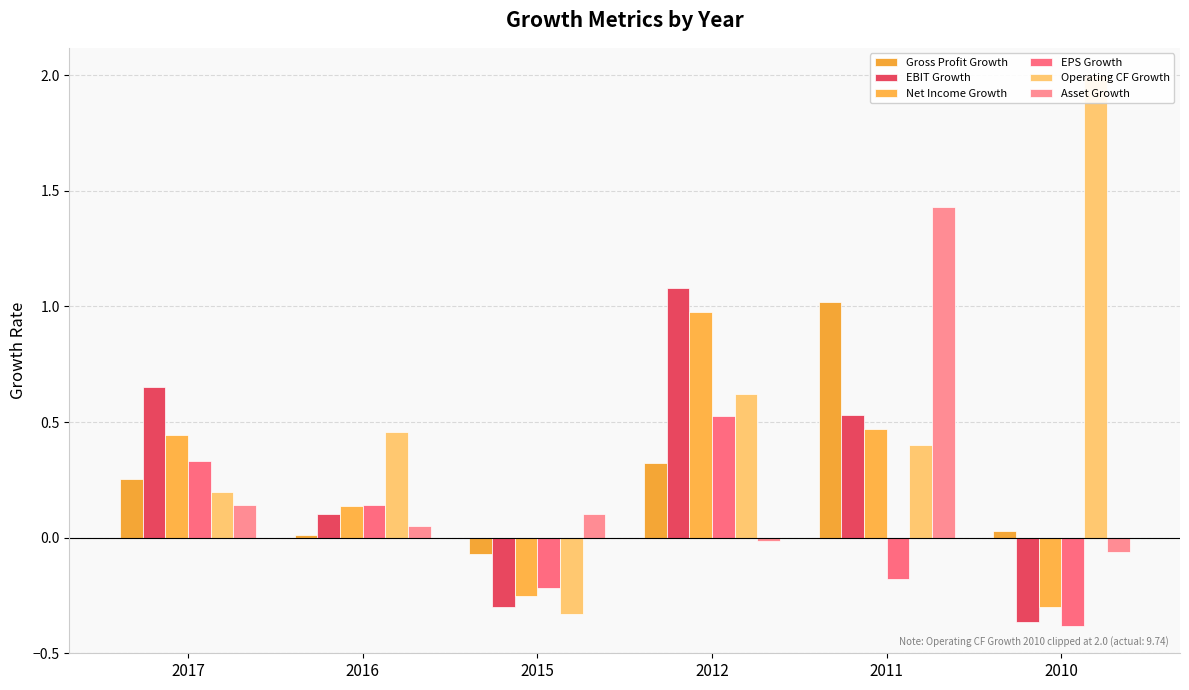

The value of EPS Growth at 2015 is -0.2. True or false?

True